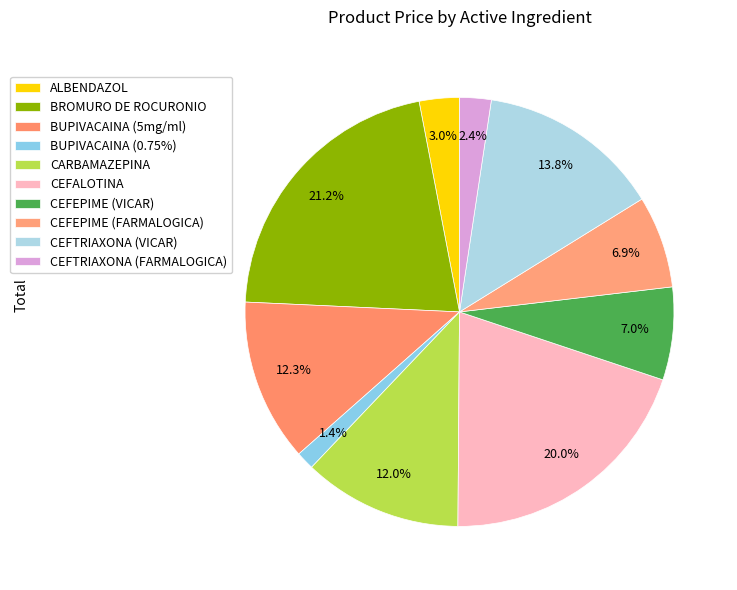

To the nearest percent, what is the combined percentage of CEFEPIME (FARMALOGICA) and CEFEPIME (VICAR)?

14%